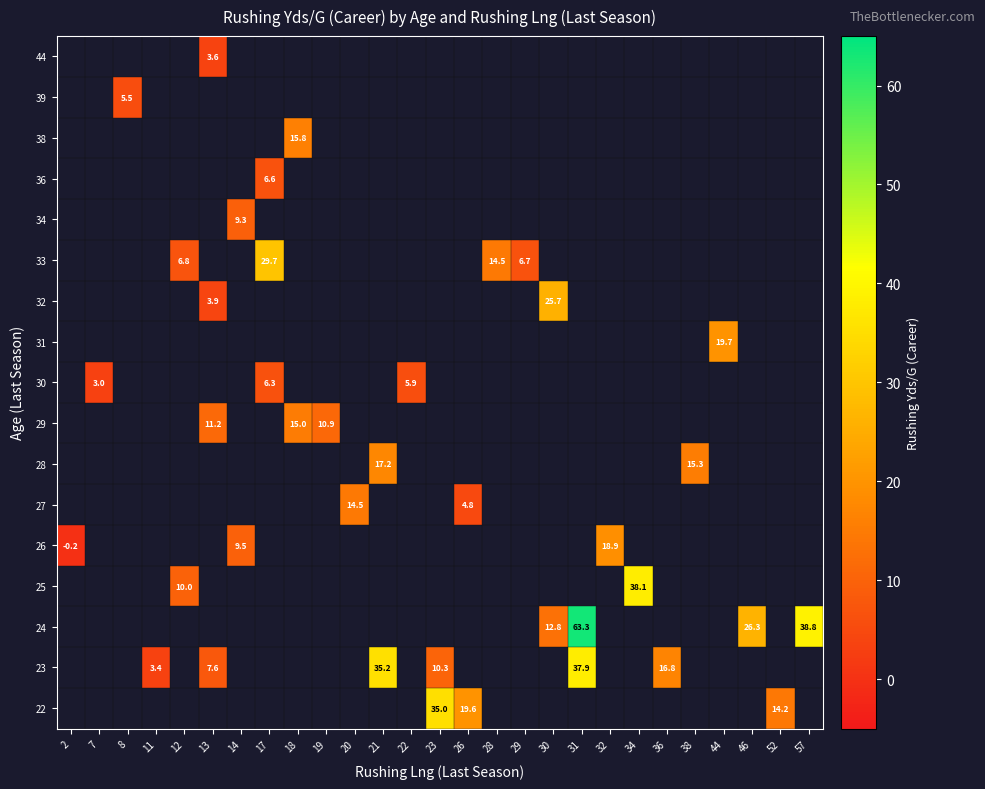

How many data points does each series have?

27